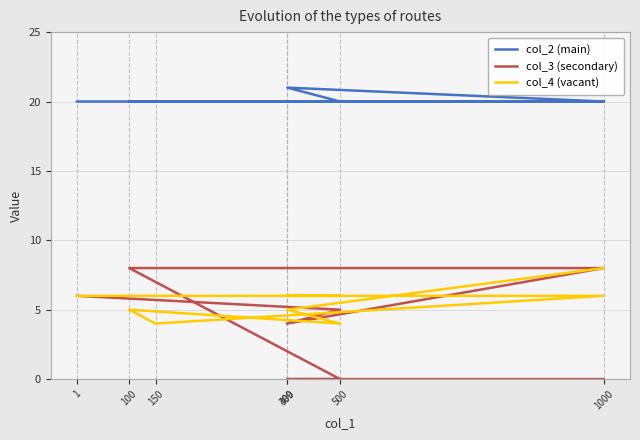

What position from the right is 1?

9